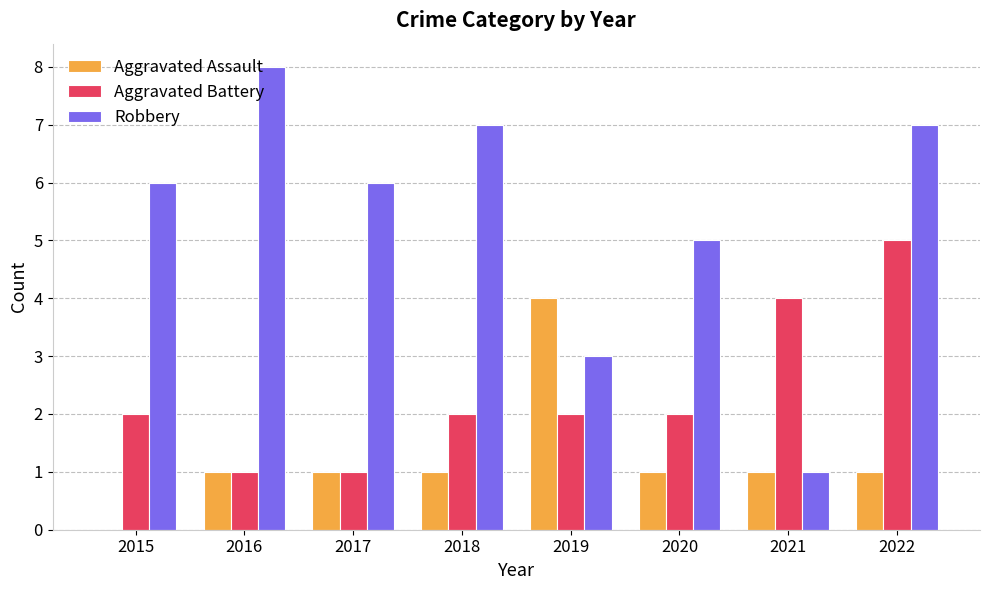

Between 2021 and 2022, which series saw the biggest shift?

Robbery